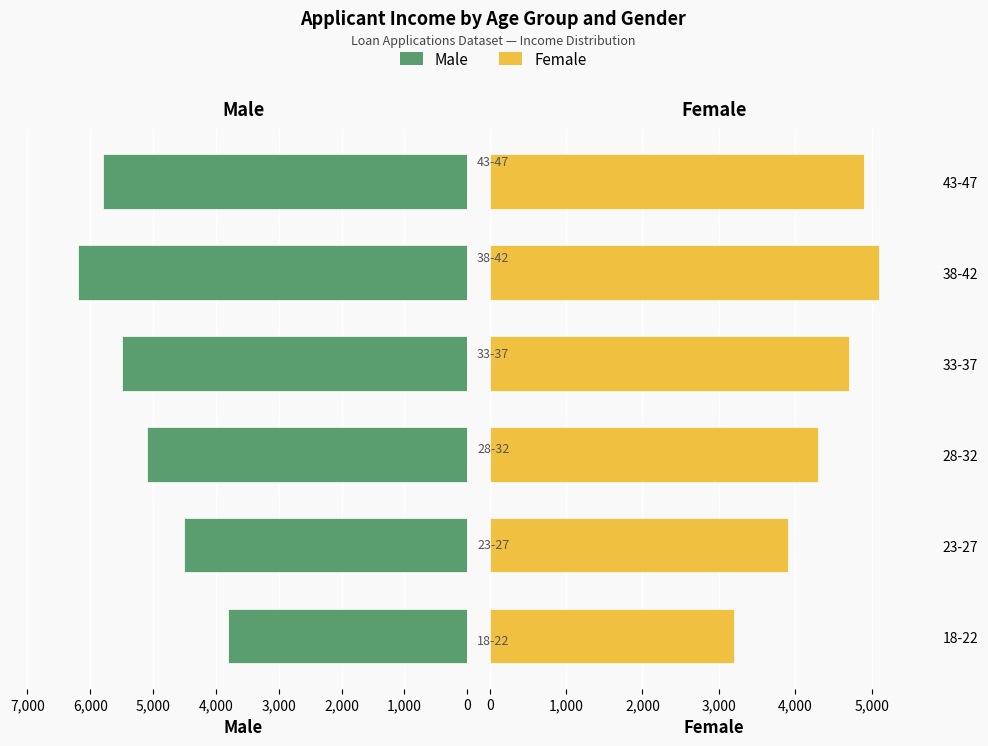

Is the value of Female at 43-47 greater than the value of Male at 18-22?

Yes